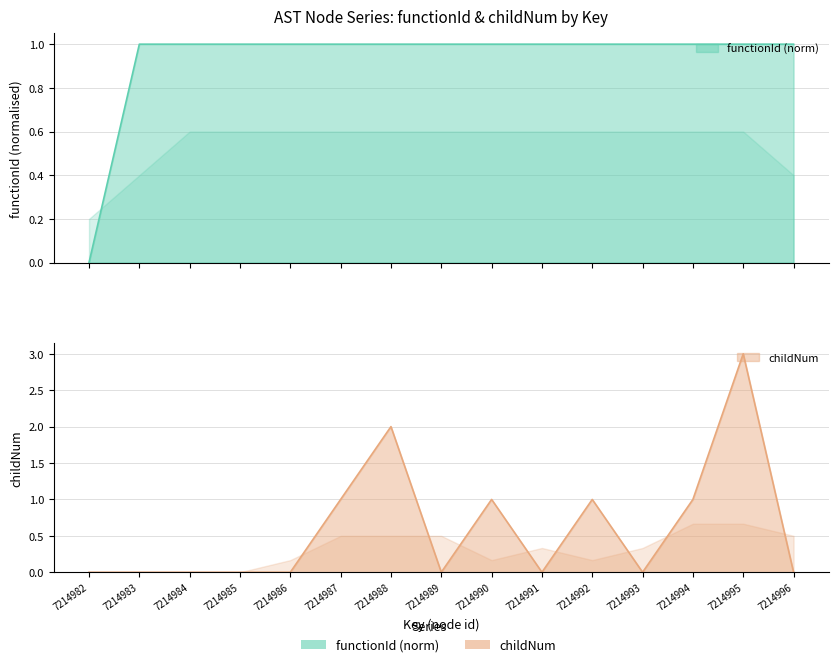

The childNum series shows 2 at 7214990. True or false?

False